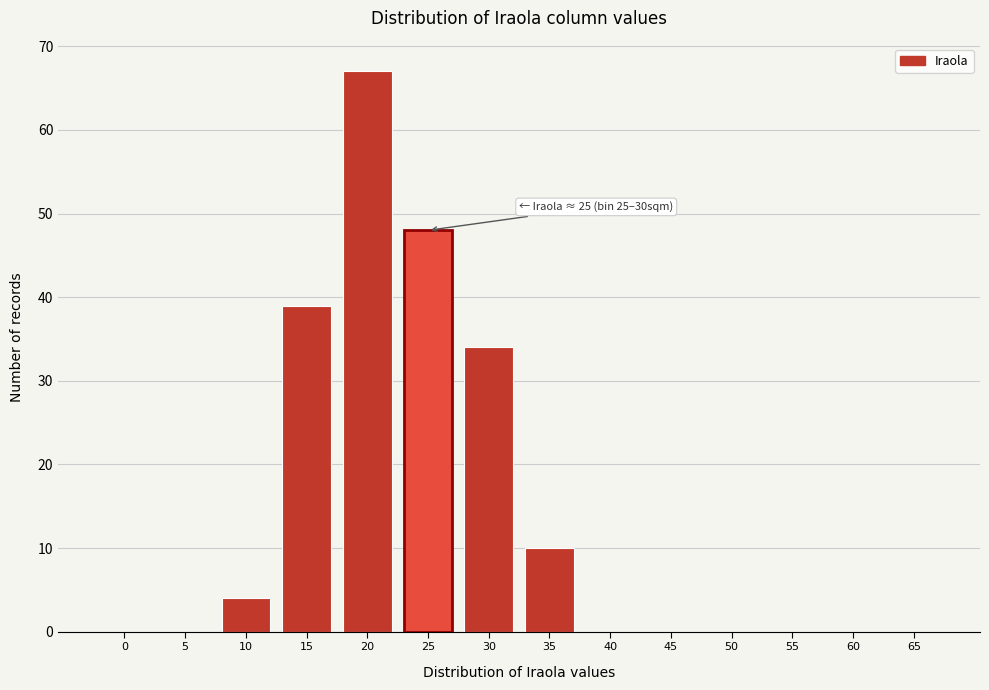

Reading left to right, transcribe all the data shown in this chart.

0=0	5=0	10=4	15=39	20=67	25=48	30=34	35=10	40=0	45=0	50=0	55=0	60=0	65=0